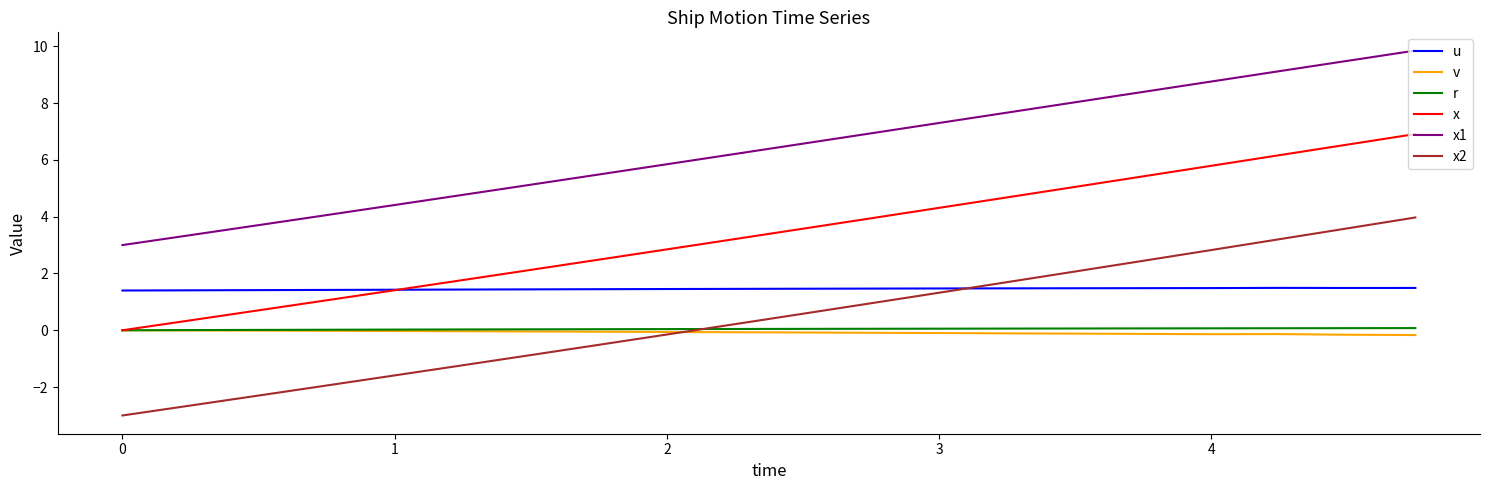

Which series has the largest total across all categories?

x1